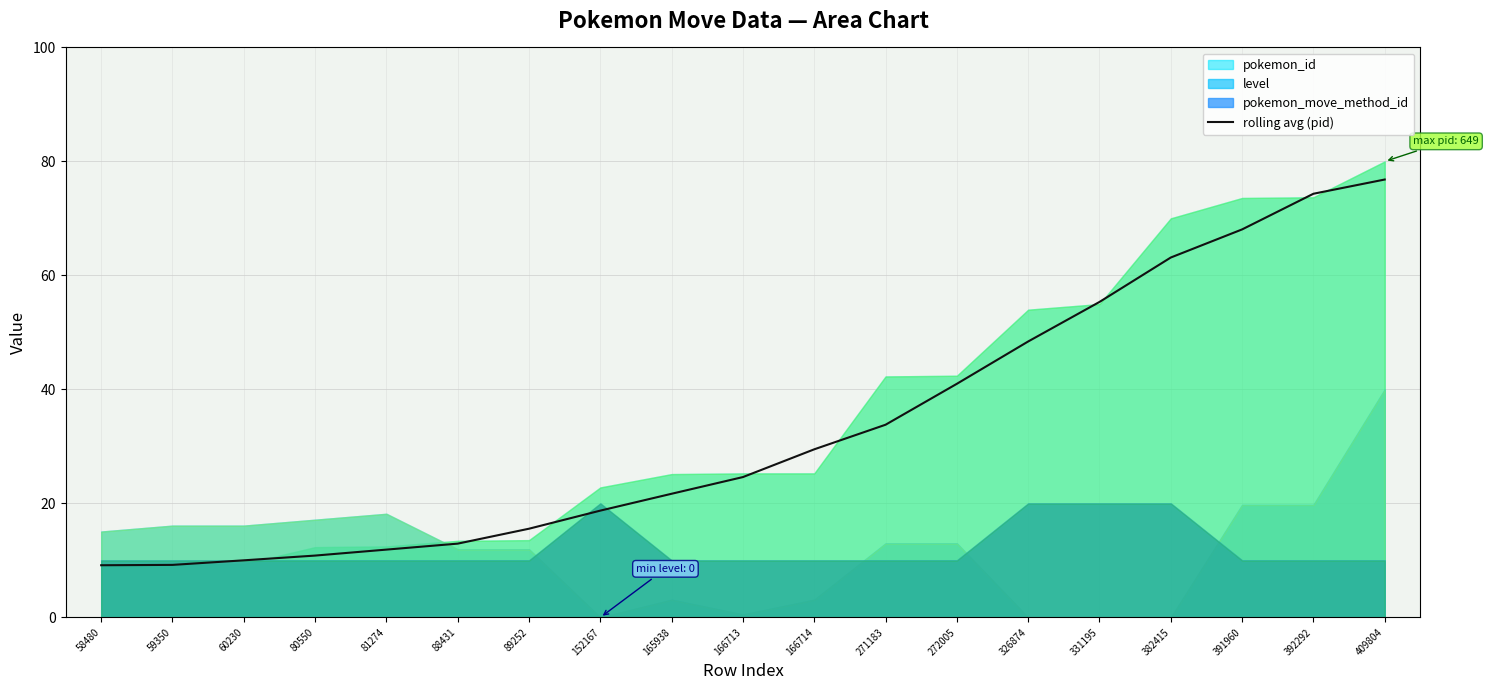

Where is the data nearest to the value 42?

272005